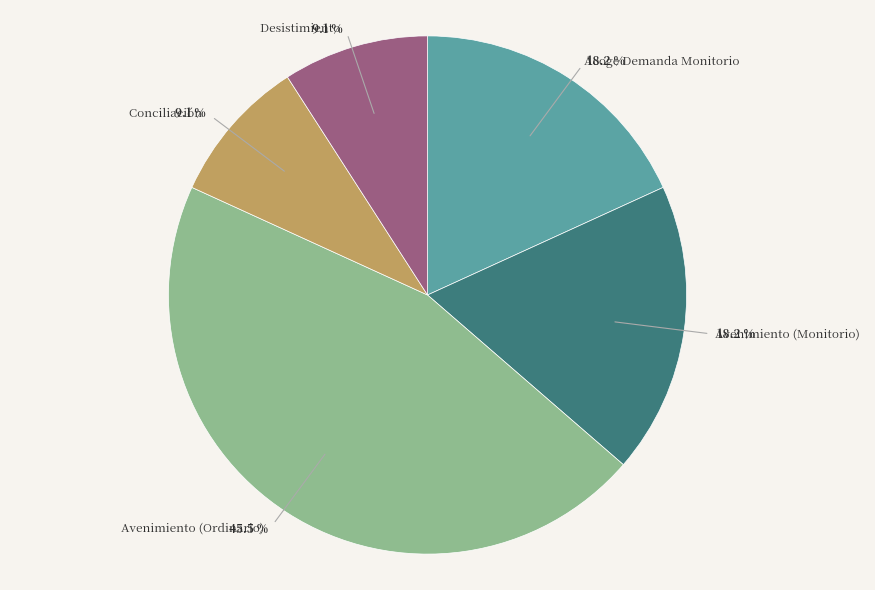

How many slices are in this pie chart?

5